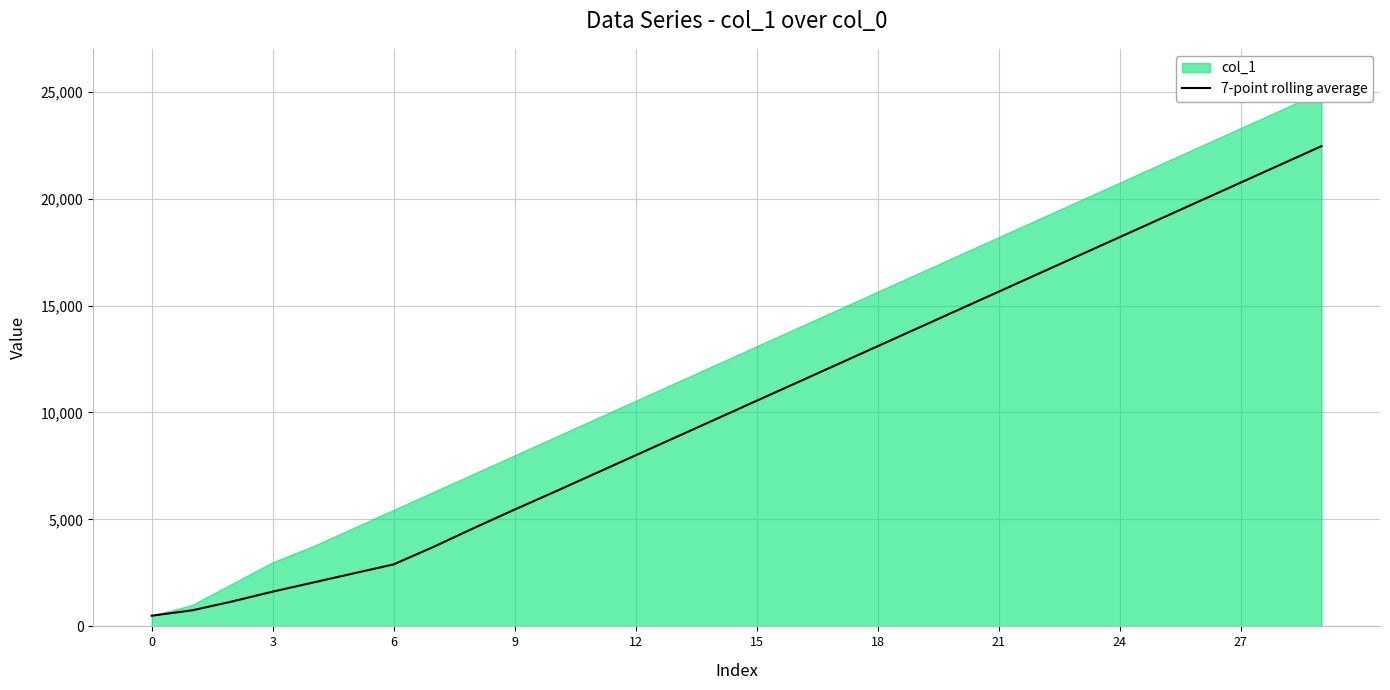

What is the highest value of the 7-point rolling average series?

22450.0